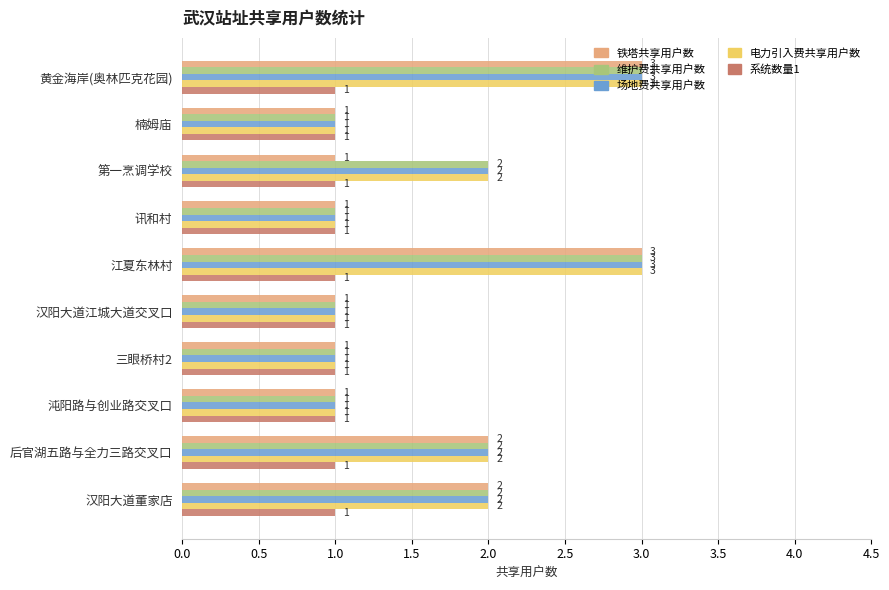

What is the total value across all series at 讯和村?

5